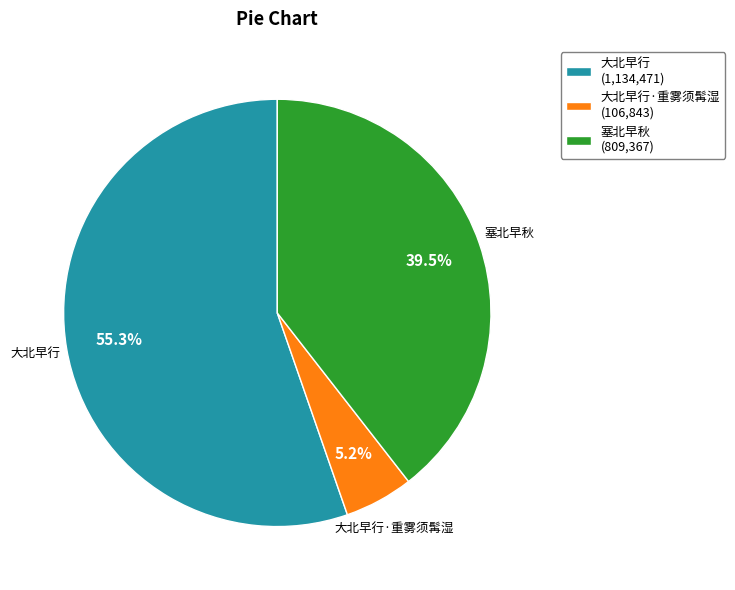

How many slices are in this pie chart?

3